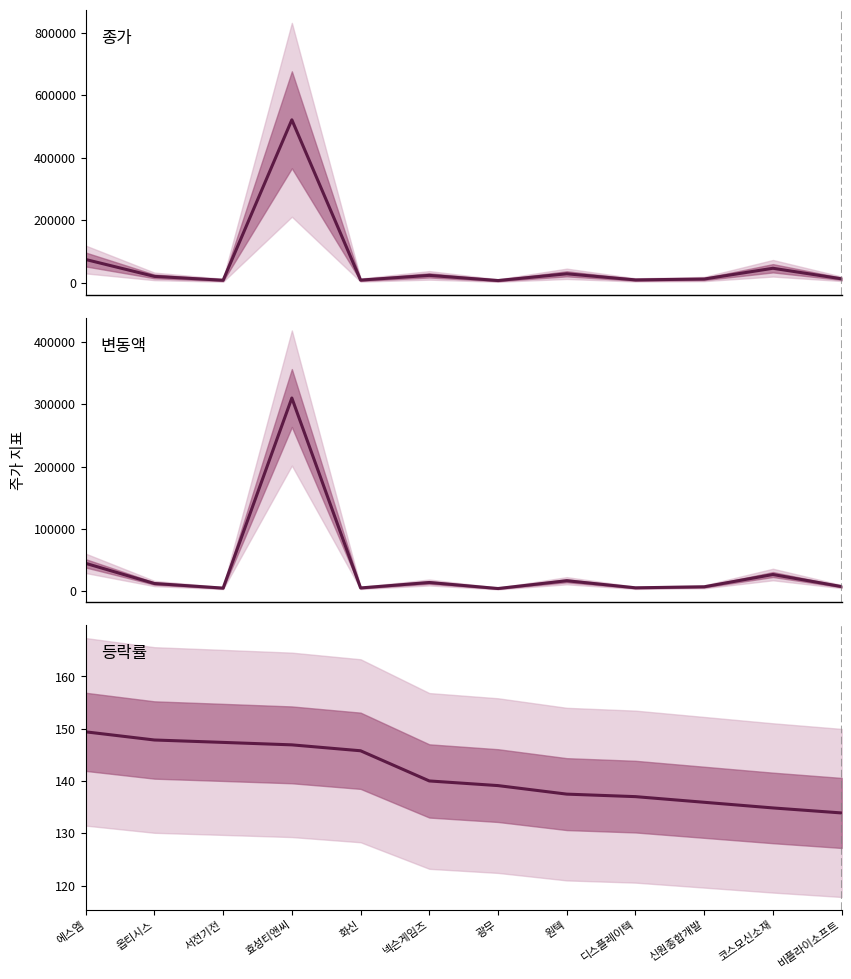

The 등락률 series shows 227.1 at 에스엠. True or false?

False